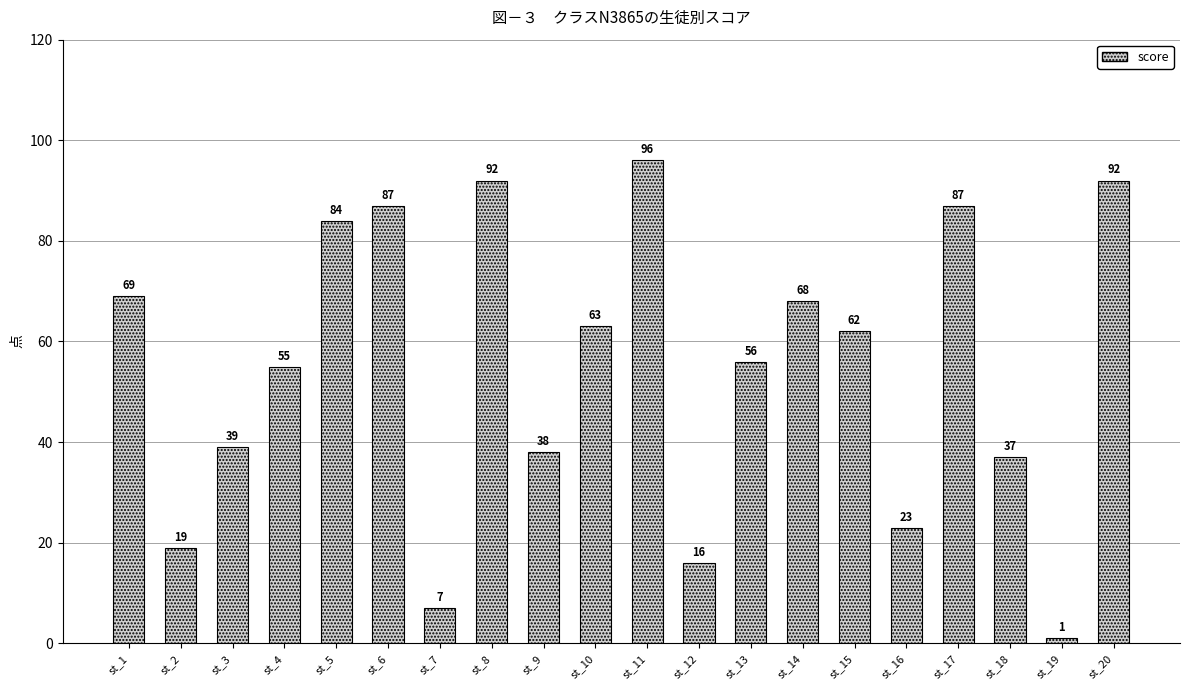

Does the chart contain stacked bars?

No